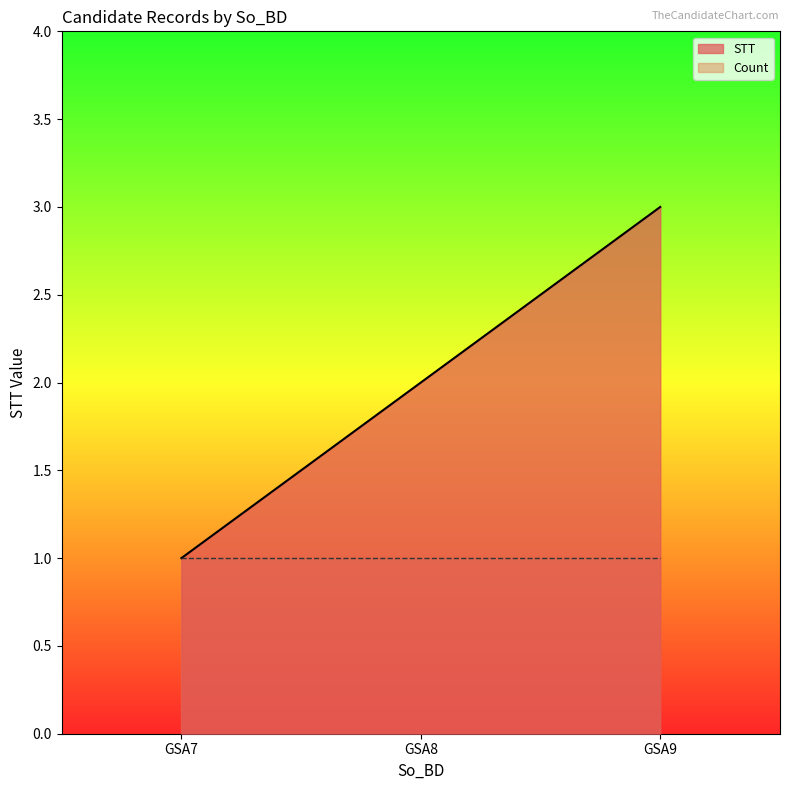

How many lines are shown in the chart?

2